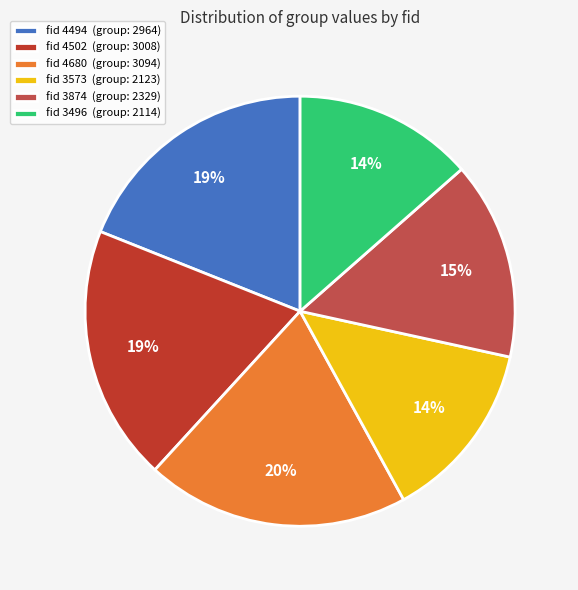

To the nearest percent, what is the average slice percentage?

17%